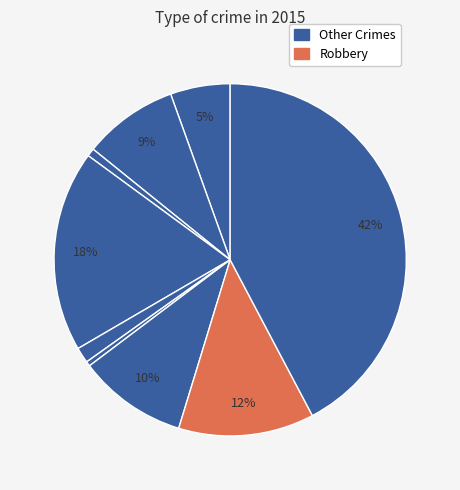

How many slices are in this pie chart?

9